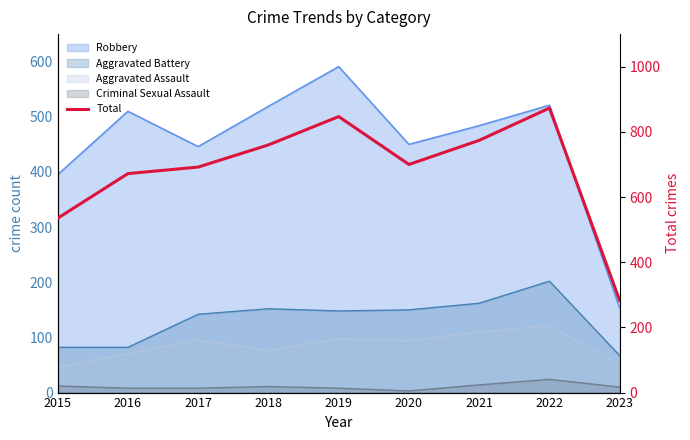

Is it true that the value at 2020 is 1241?

False